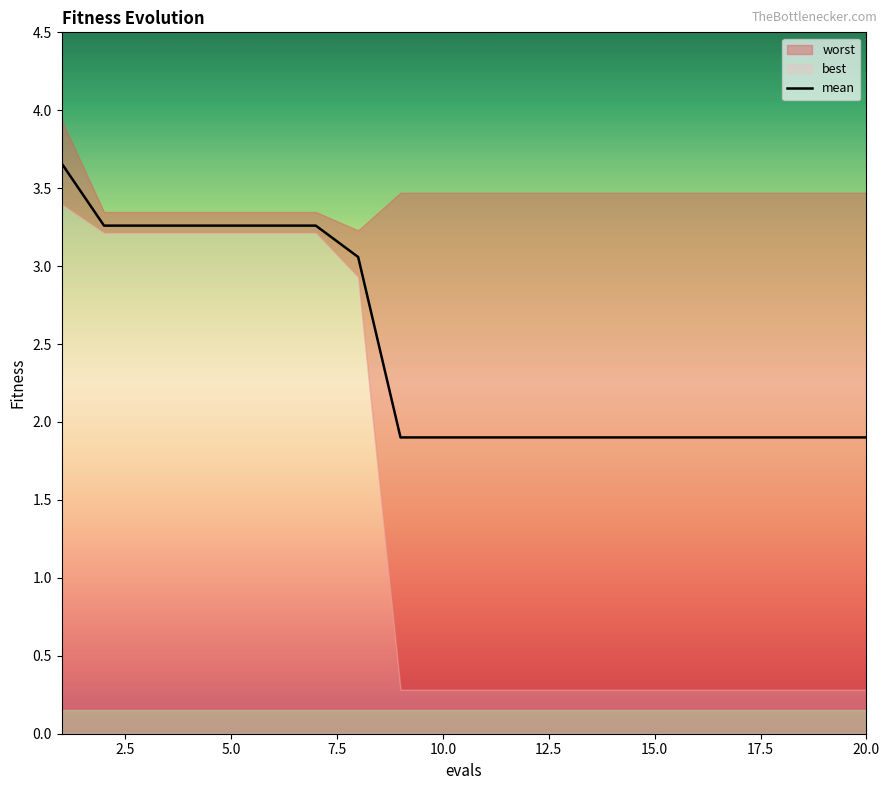

Count the number of categories in the chart.

20